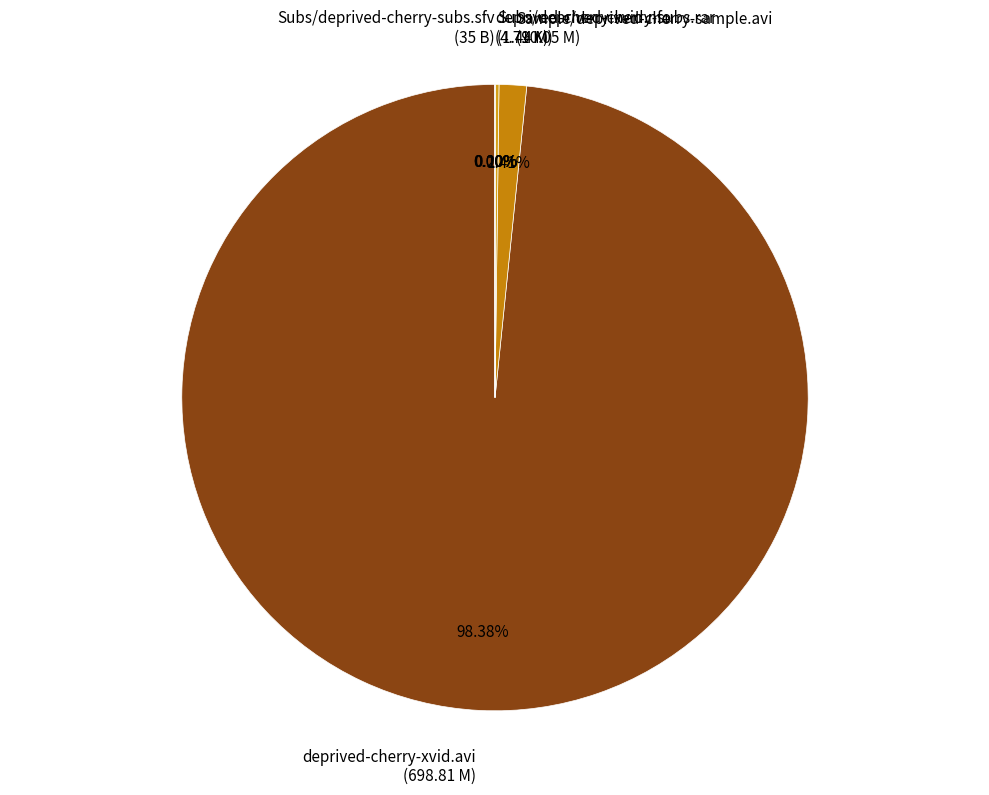

Is the sum of deprived-cherry-xvid.avi and deprived-cherry-xvid.nfo greater than half?

Yes